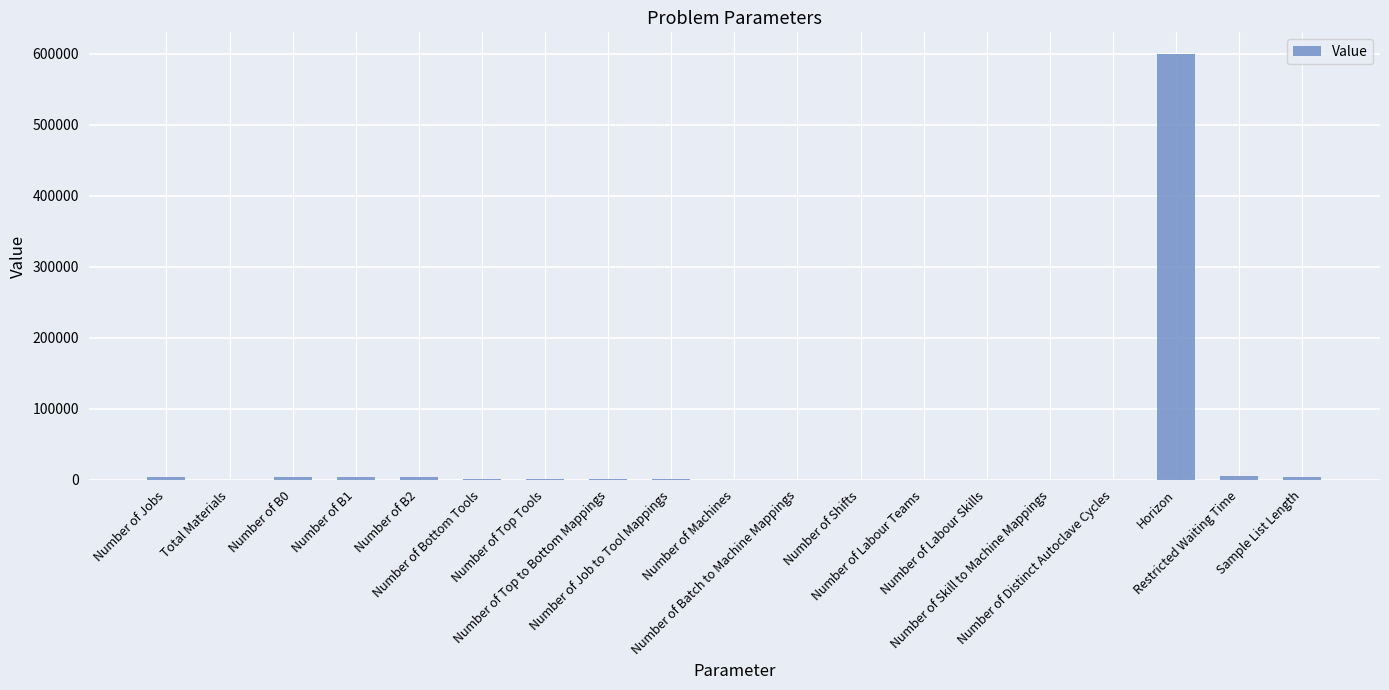

What is the sum of the values at Number of Top Tools and Number of Top to Bottom Mappings?

1378